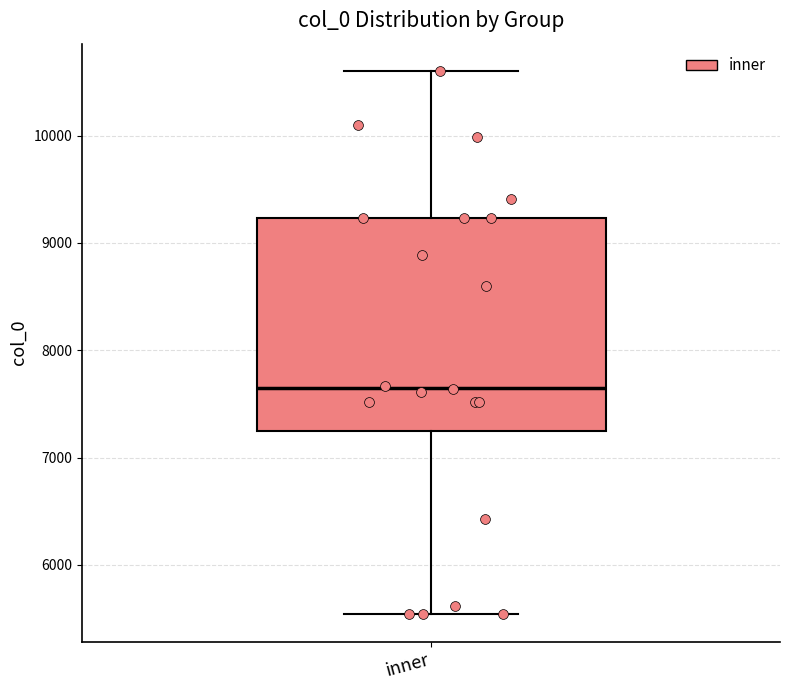

Transcribe this box plot: give where the median line is, the range the box spans, and where the two whiskers end, as read against the y-axis. The values are not printed on the chart, so give them approximately, as read against the axis.

median 7700, box 7200 to 9200, whiskers 5500 to 10600